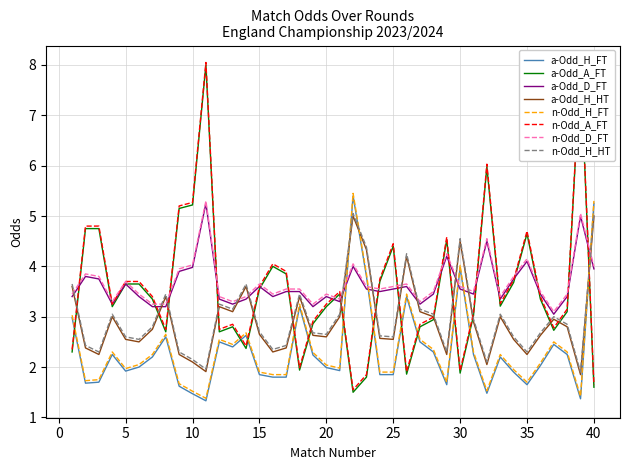

True or false: n-Odd_H_HT has a value of 3.6 at 35.

False